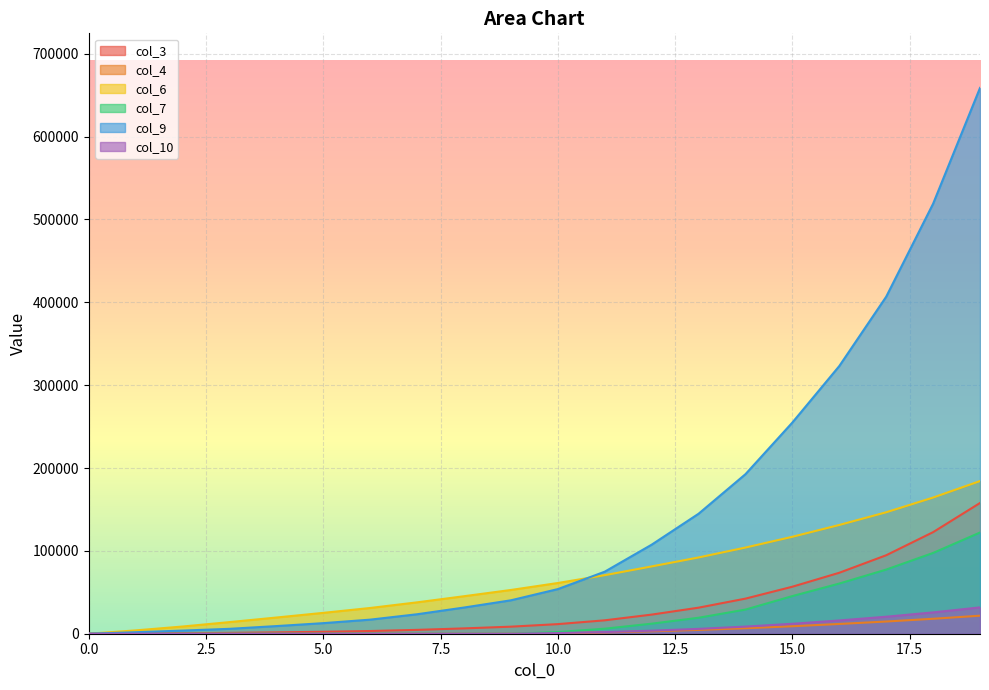

True or false: col_10 has a value of -21077.5 at 6.

False